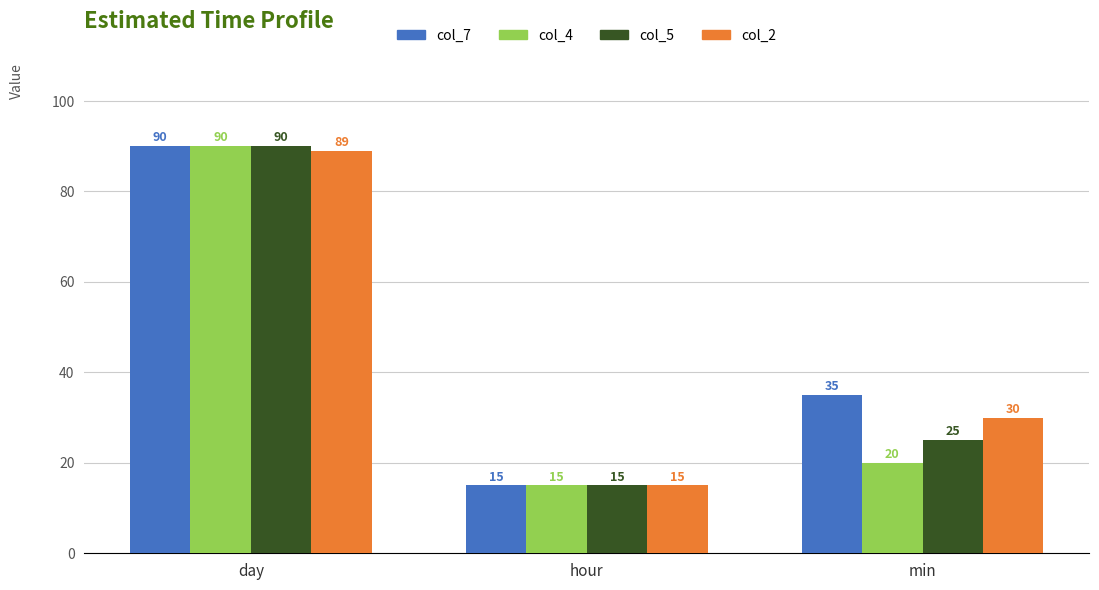

At which category is the sum across all series the highest?

day